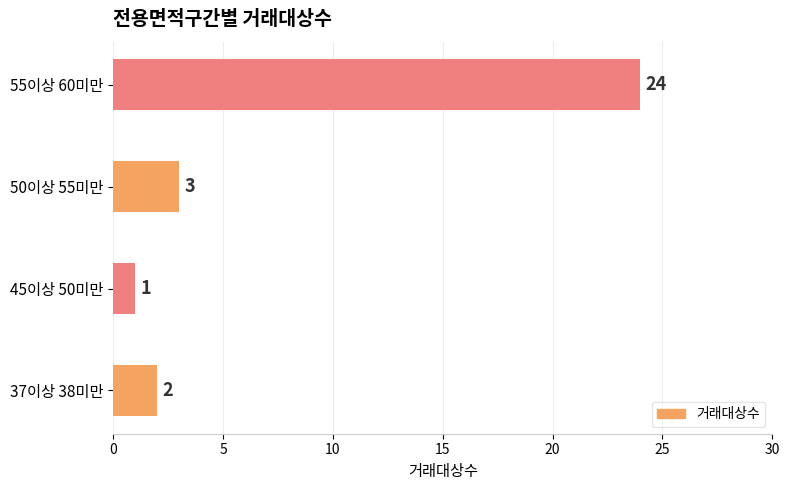

The value at 45이상 50미만 is 1. True or false?

True